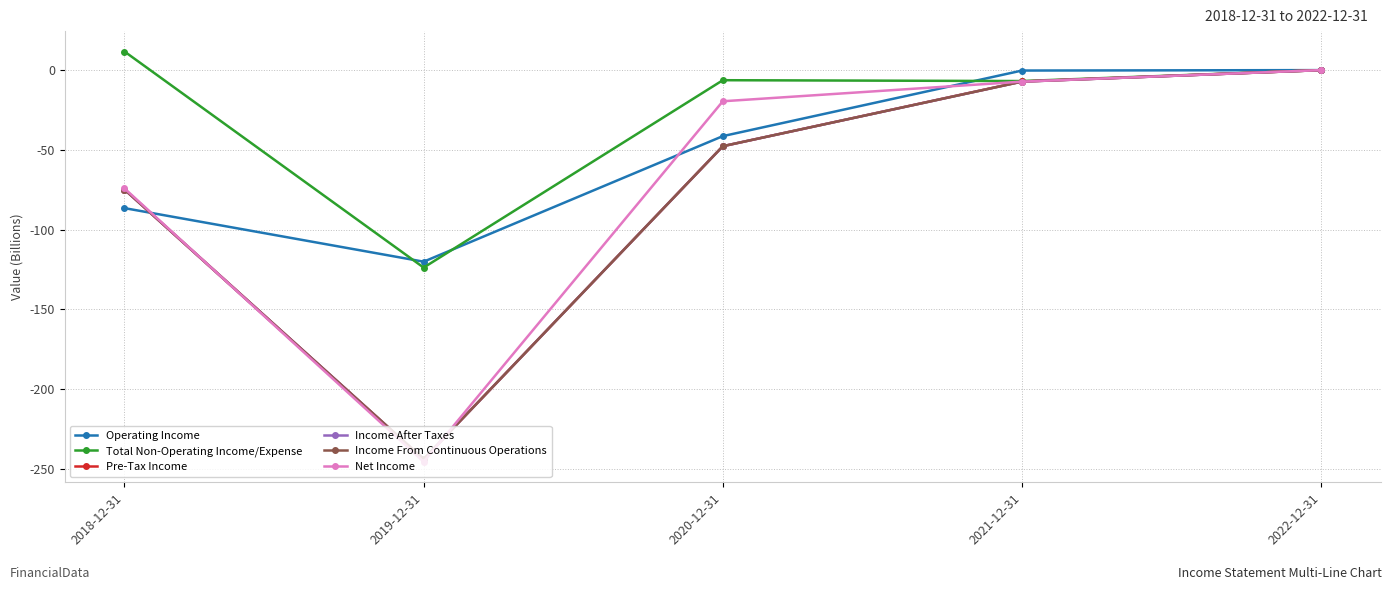

The Income From Continuous Operations series shows -10.6 at 2021-12-31. True or false?

False